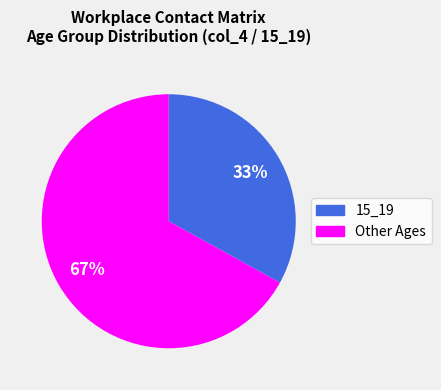

True or false: Other Ages accounts for 61% of the total.

False